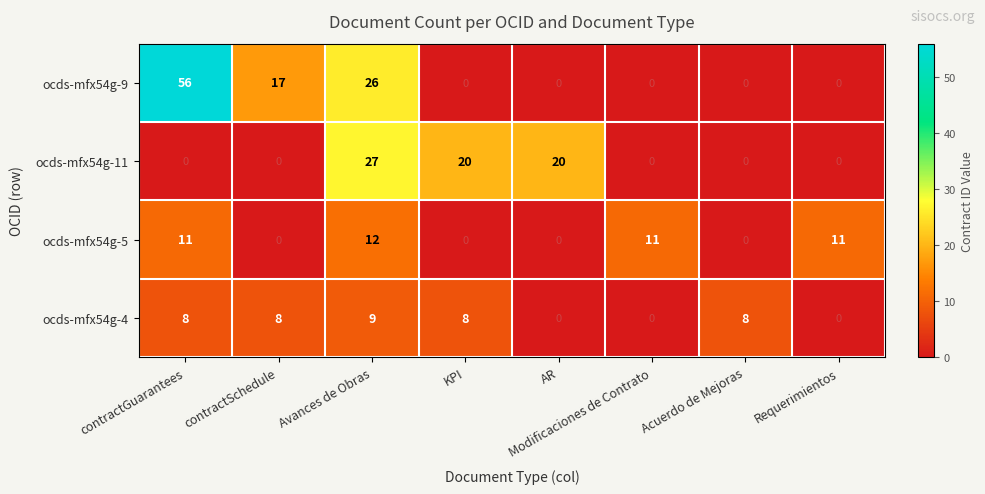

Which category has the highest value across all series?

contractGuarantees